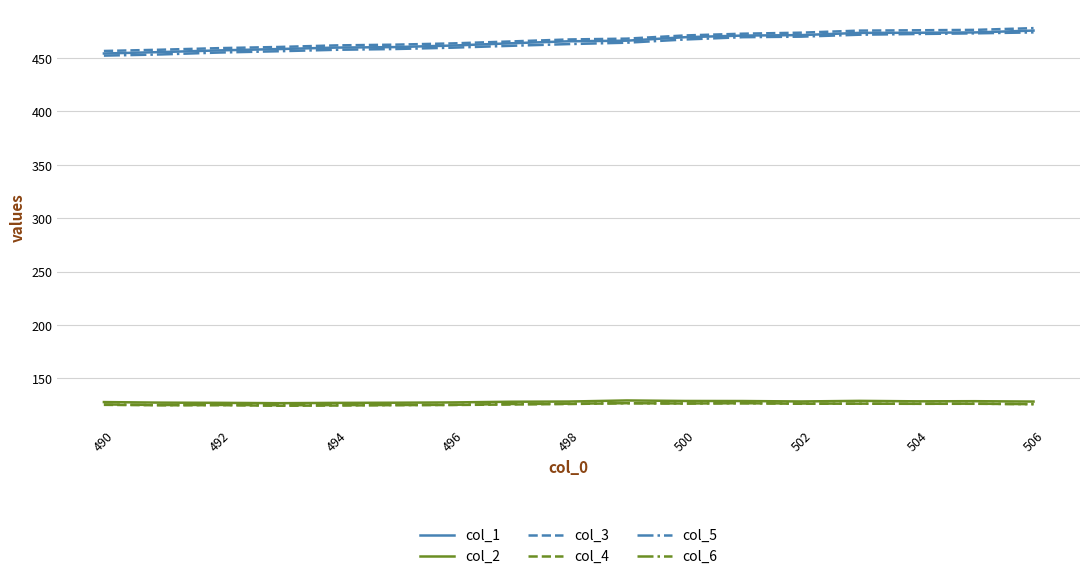

True or false: col_4 and col_1 intersect in this chart.

False